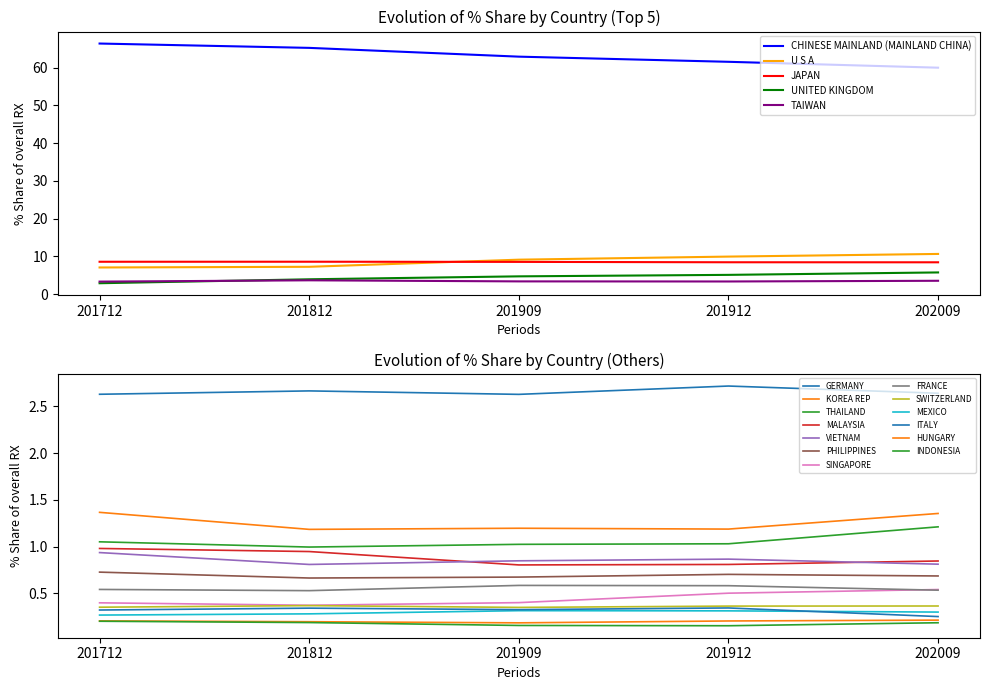

Where is the first local maximum for 201909_% Share?

VIETNAM